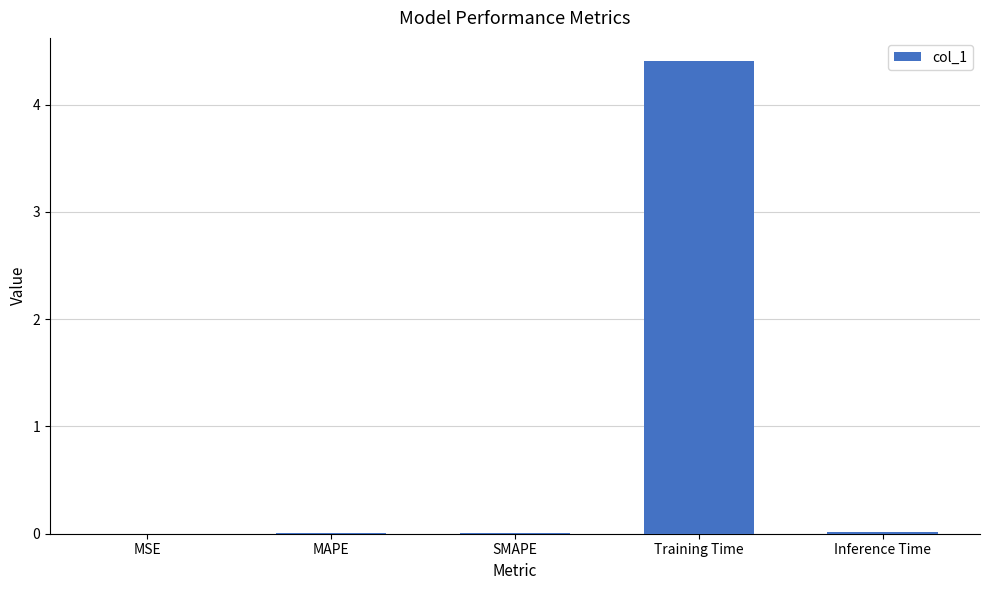

Does the chart contain stacked bars?

No